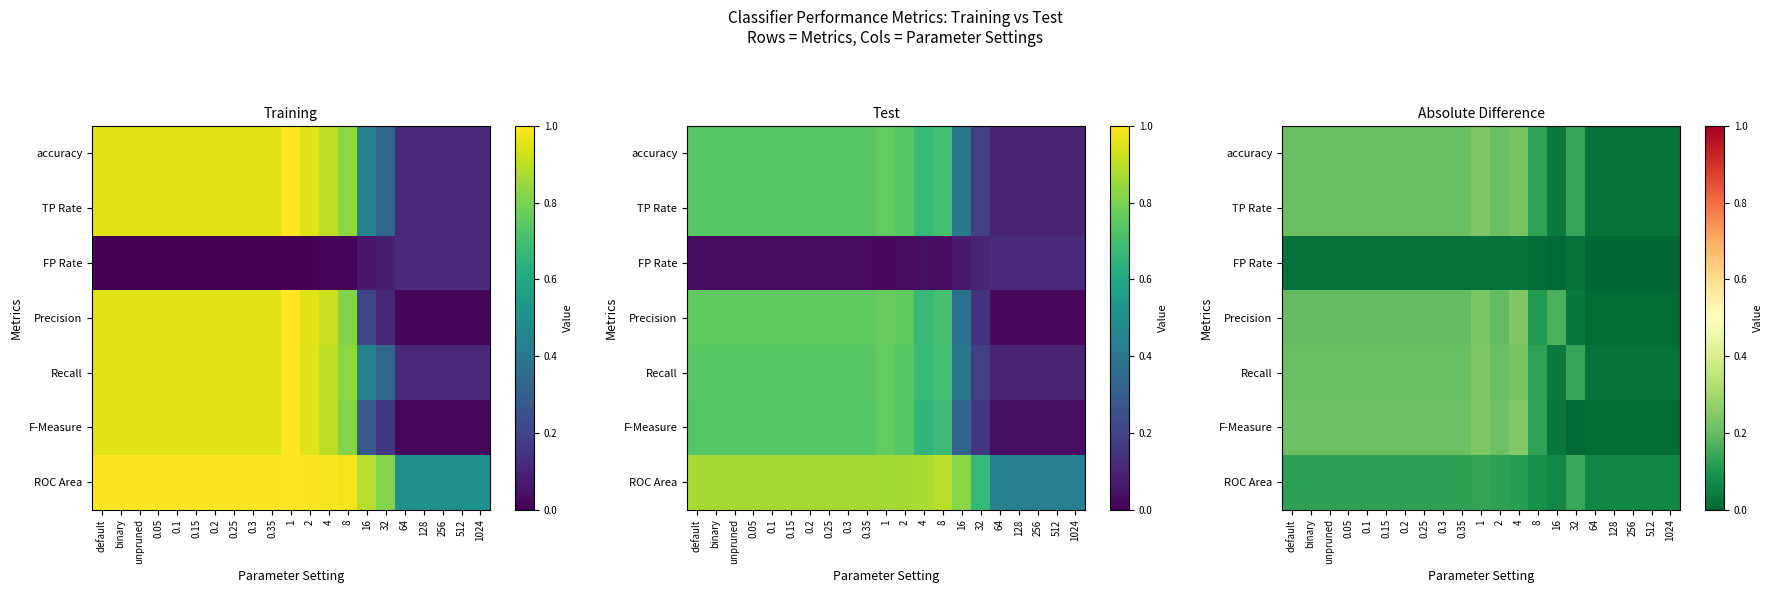

Is it true that Recall equals 0.2 at 2?

True